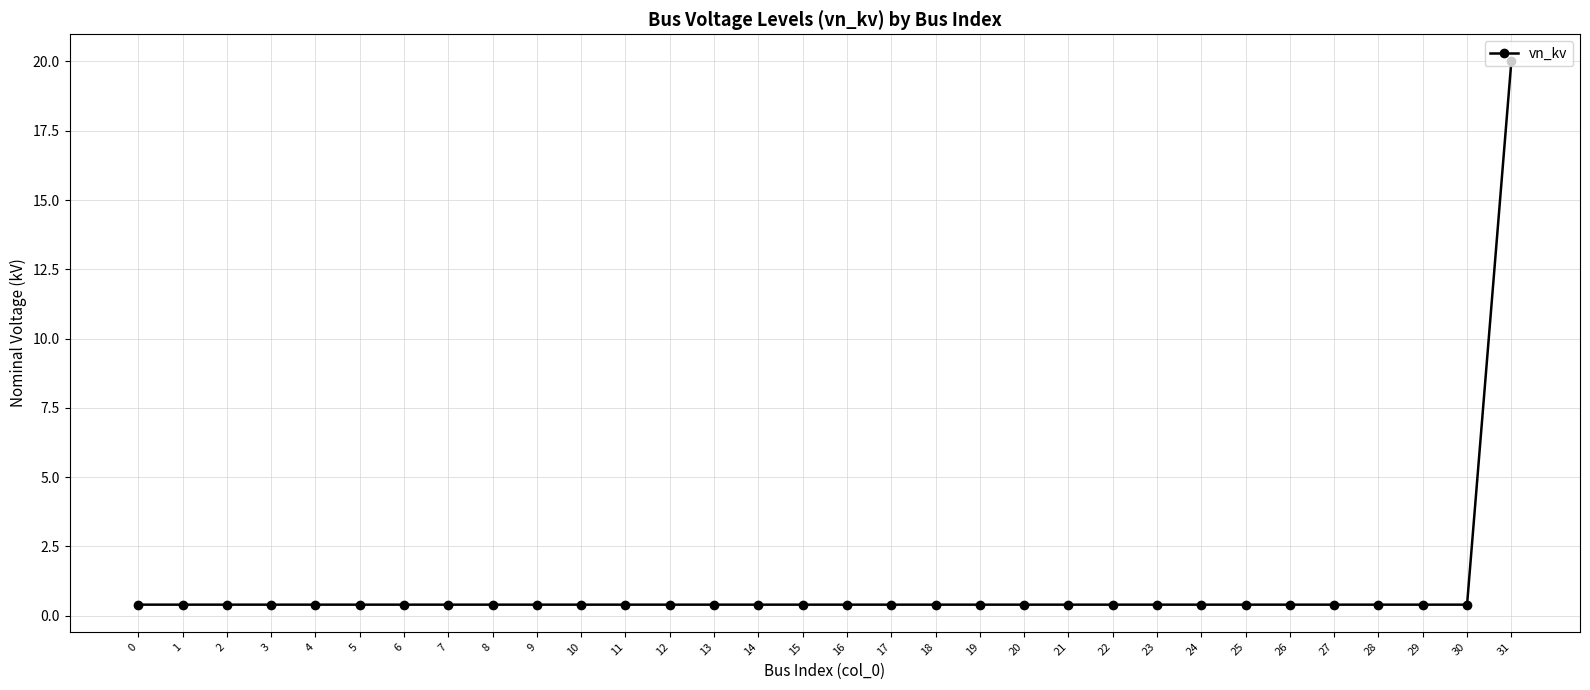

What is the maximum value shown in the chart?

20.0